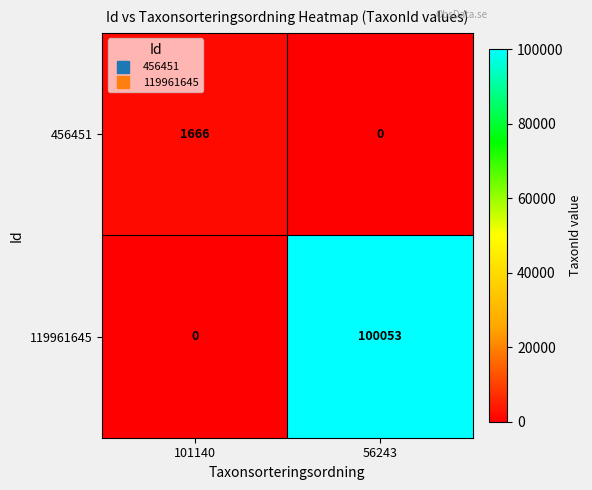

At which category is the sum across all series the highest?

56243